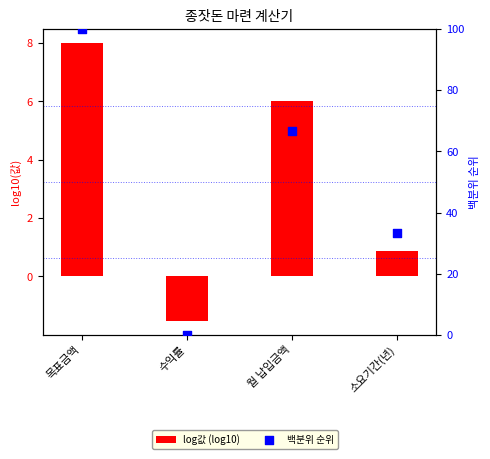

What is the total value across all series at 목표금액?

108.0